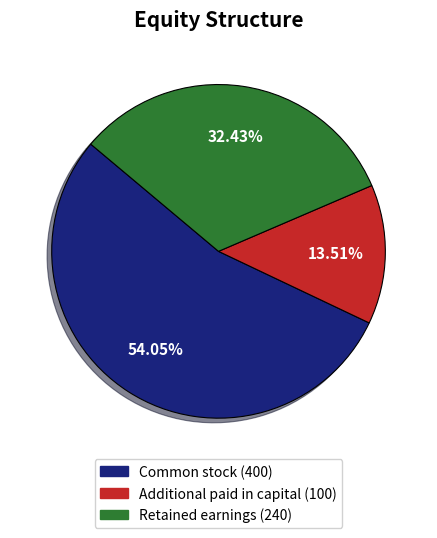

To the nearest percent, what is the combined percentage of Common stock and Retained earnings?

86%